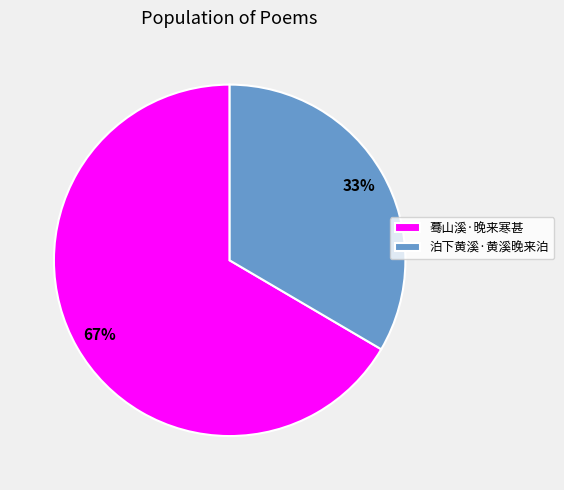

To the nearest percent, what is the combined percentage of 泊下黄溪·黄溪晚来泊 and 蓦山溪·晚来寒甚?

100%